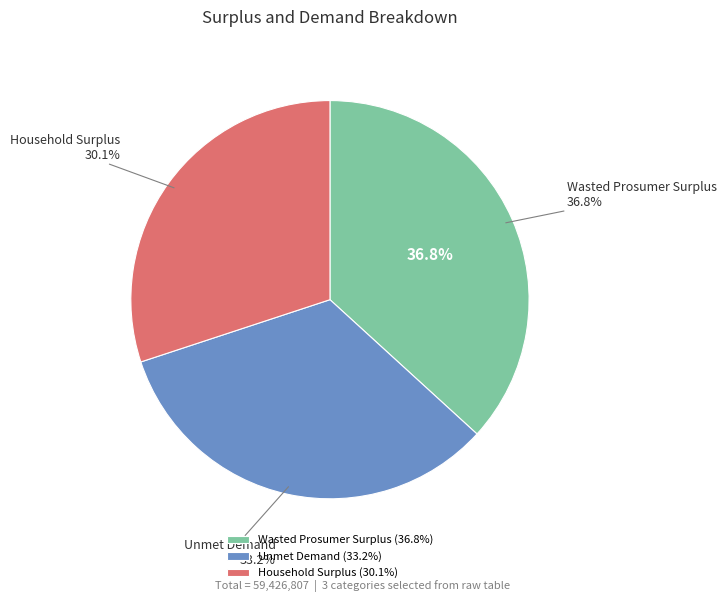

Does Wasted Prosumer Surplus represent more than half of the total?

No